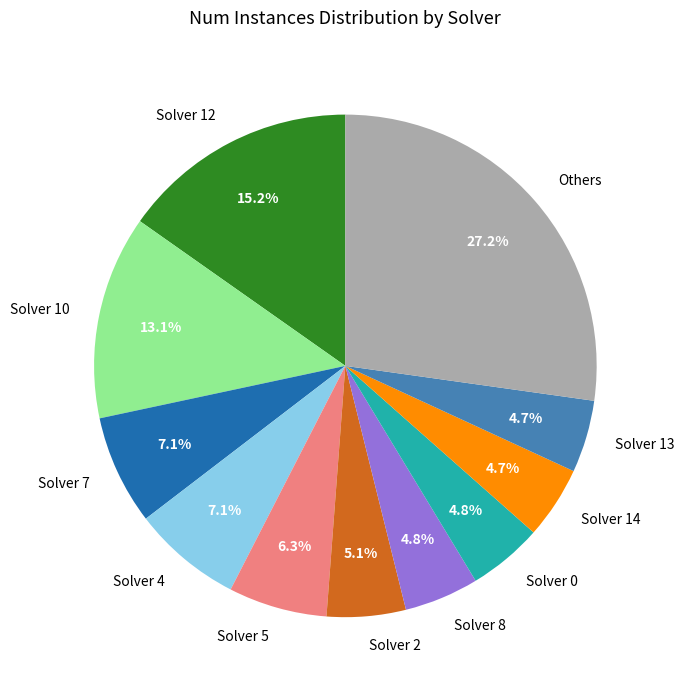

Does Solver 4 account for over 50% of the chart?

No